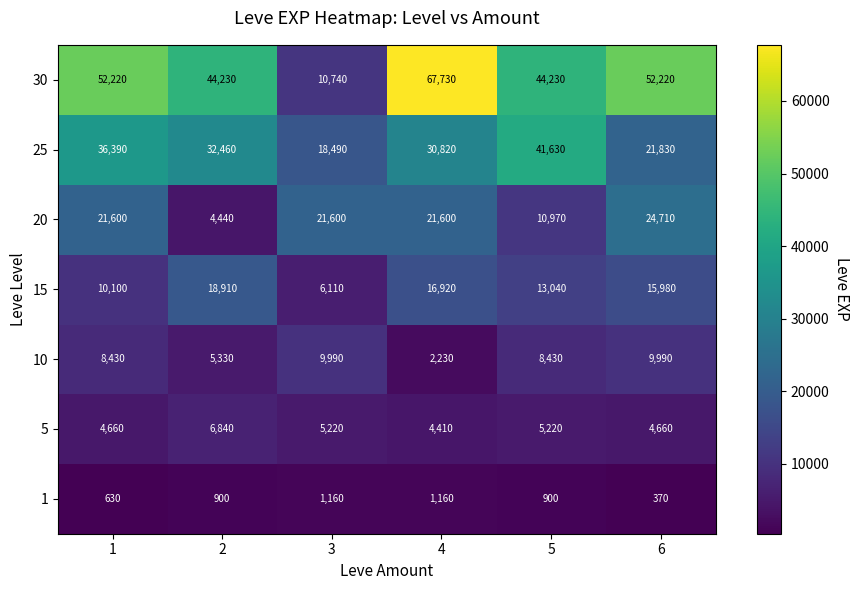

Is it true that 15 equals 16920 at 4?

True